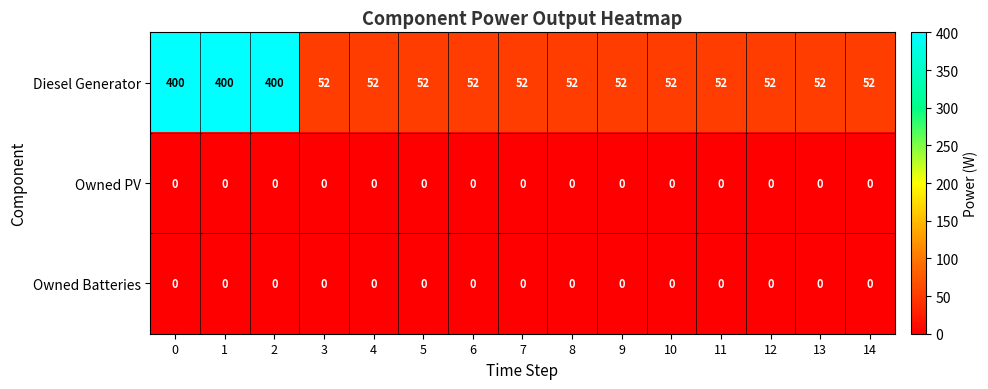

What is the spread (max minus min) of values at 0?

400